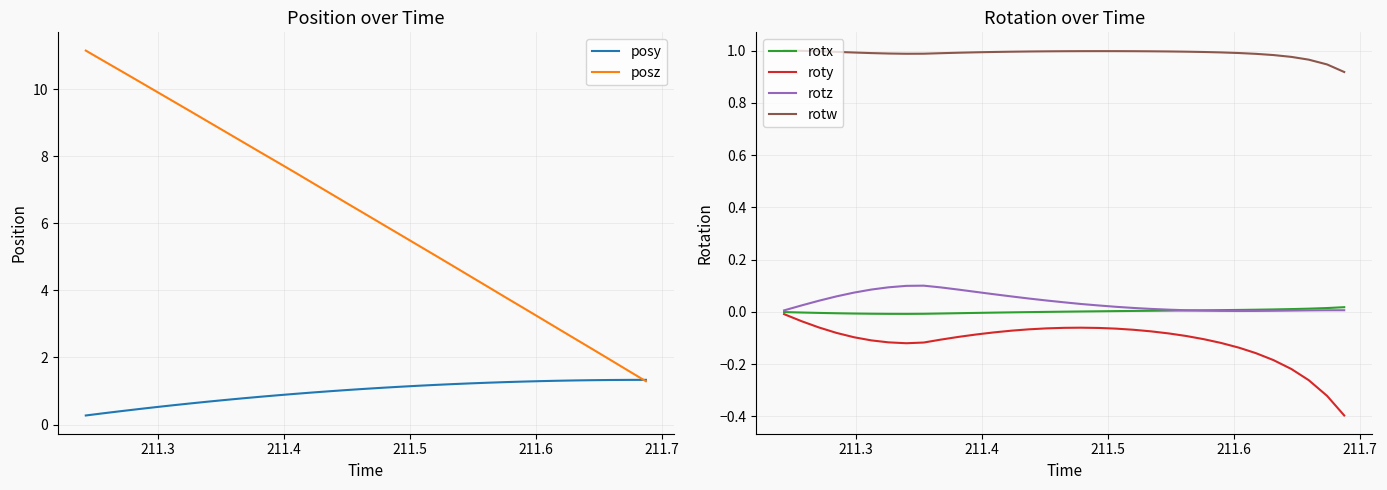

True or false: posy and roty intersect in this chart.

False